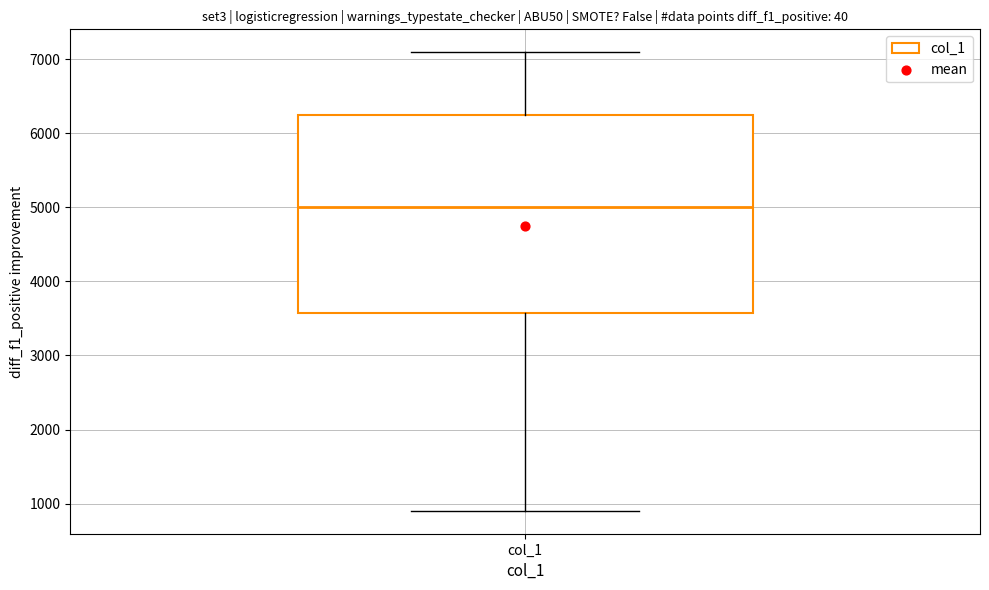

Transcribe this box plot: give where the median line is, the range the box spans, and where the two whiskers end, as read against the y-axis. The values are not printed on the chart, so give them approximately, as read against the axis.

median 5000, box 3600 to 6200, whiskers 900 to 7100